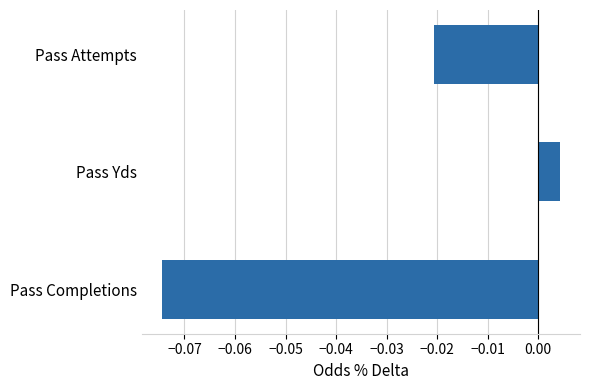

What is the difference between the maximum and minimum values?

0.1